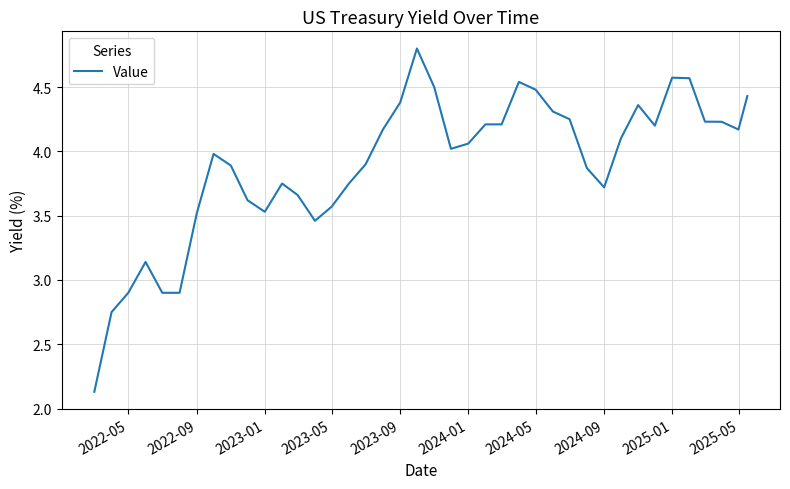

What is the difference between the maximum and minimum values?

2.7